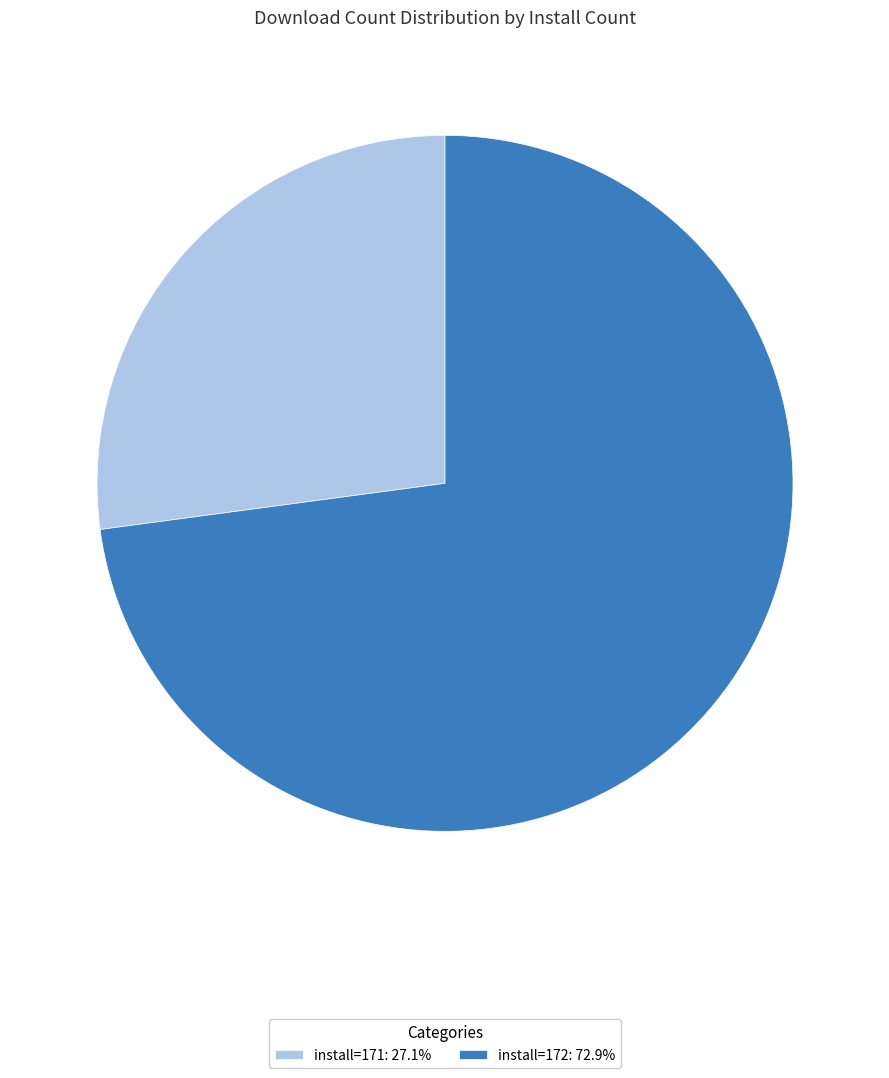

Is the sum of install=172: 72.9% and install=171: 27.1% greater than half?

Yes